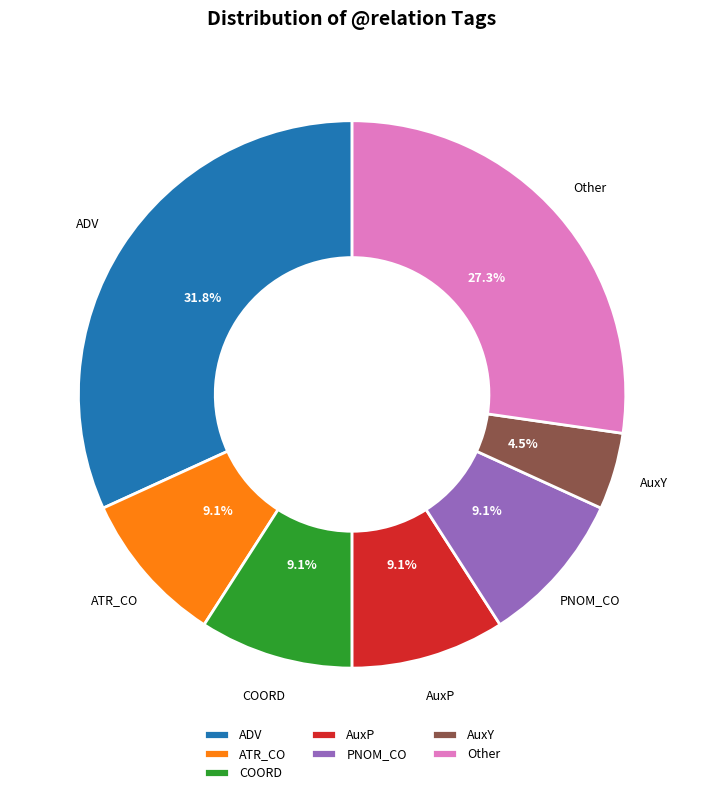

How many slices are in this pie chart?

7